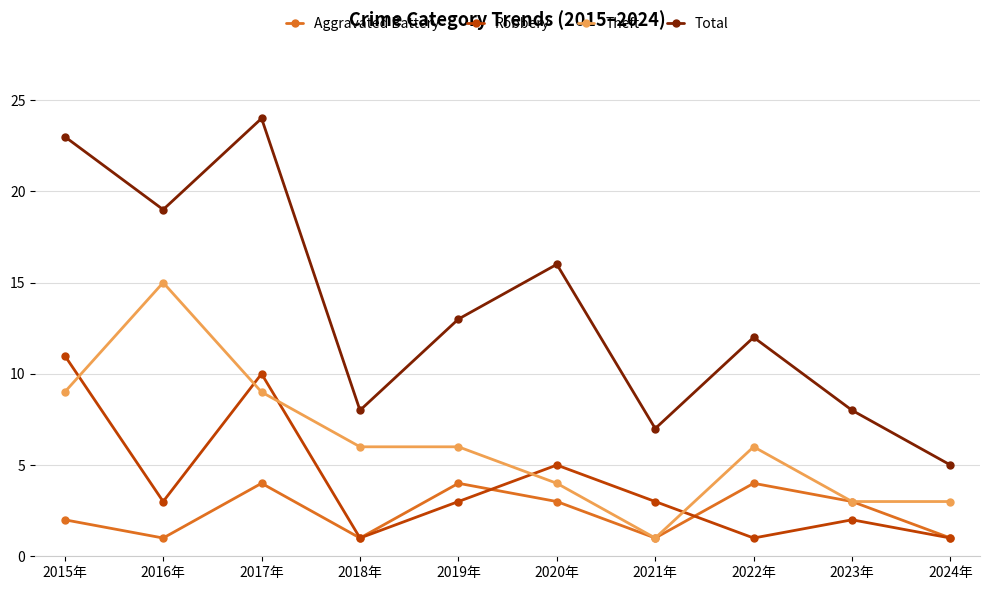

True or false: Robbery has a value of 2 at 2023年.

True